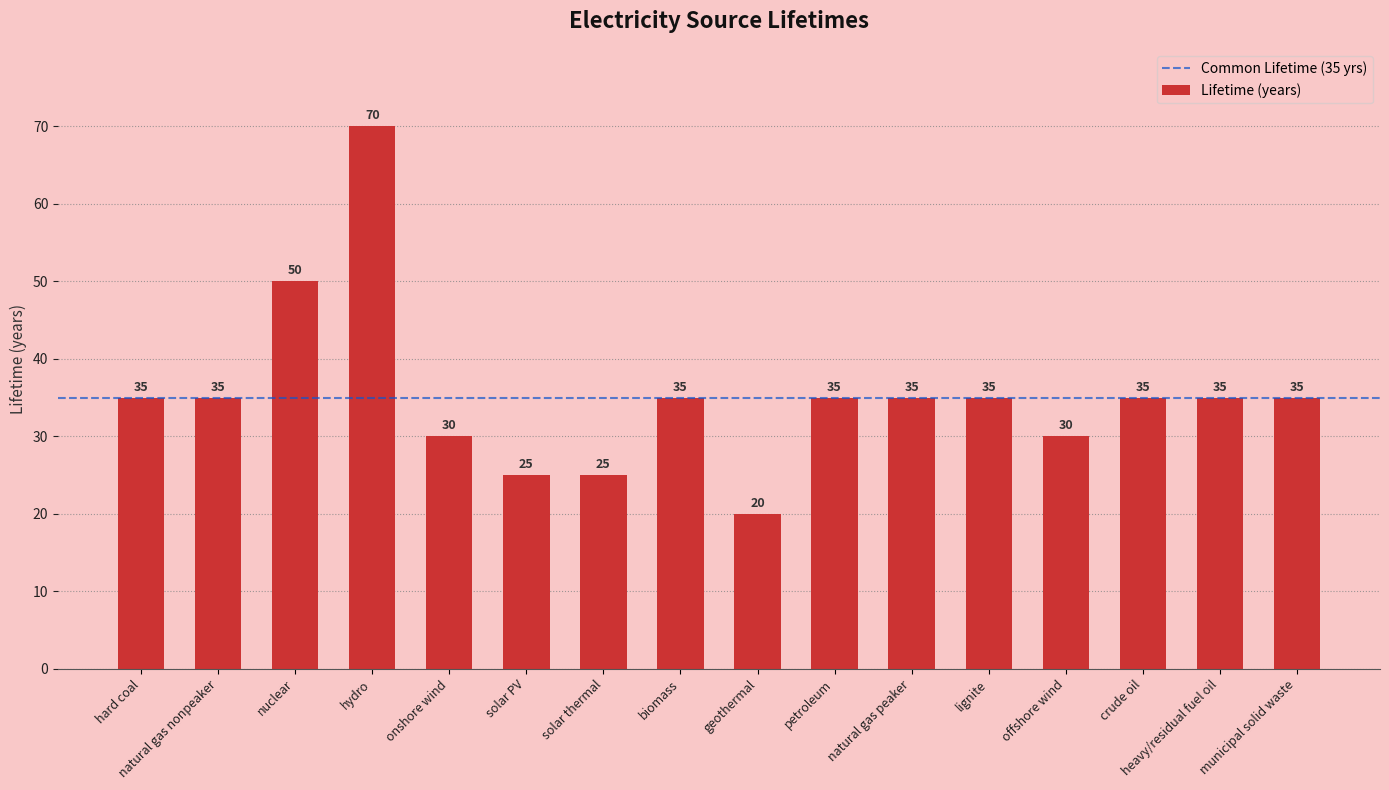

How many data points are less than 35?

5